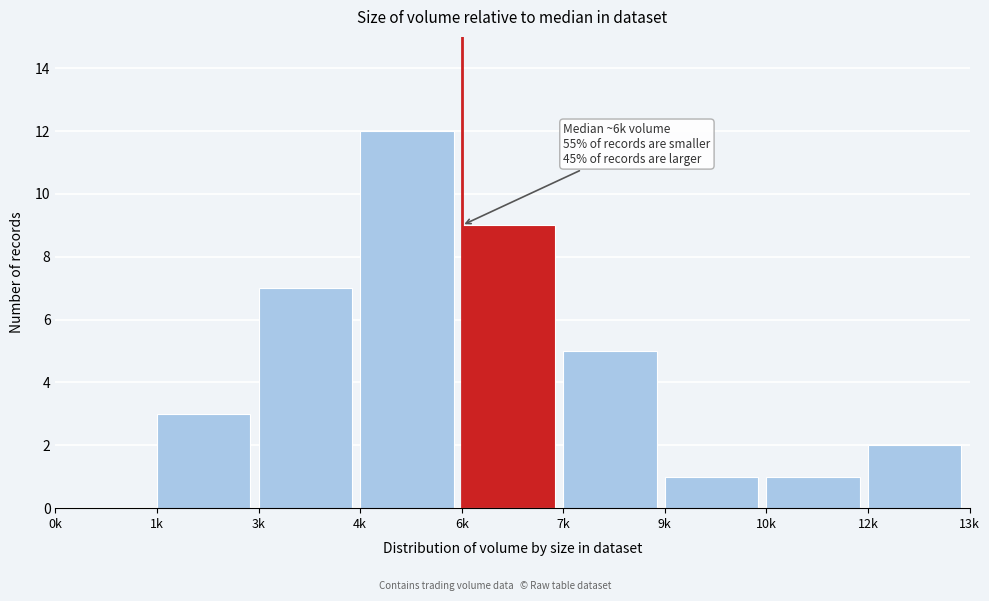

Reading right to left, transcribe all the data shown in this chart.

12k=2	10k=1	9k=1	7k=5	6k=9	4k=12	3k=7	1k=3	0k=0